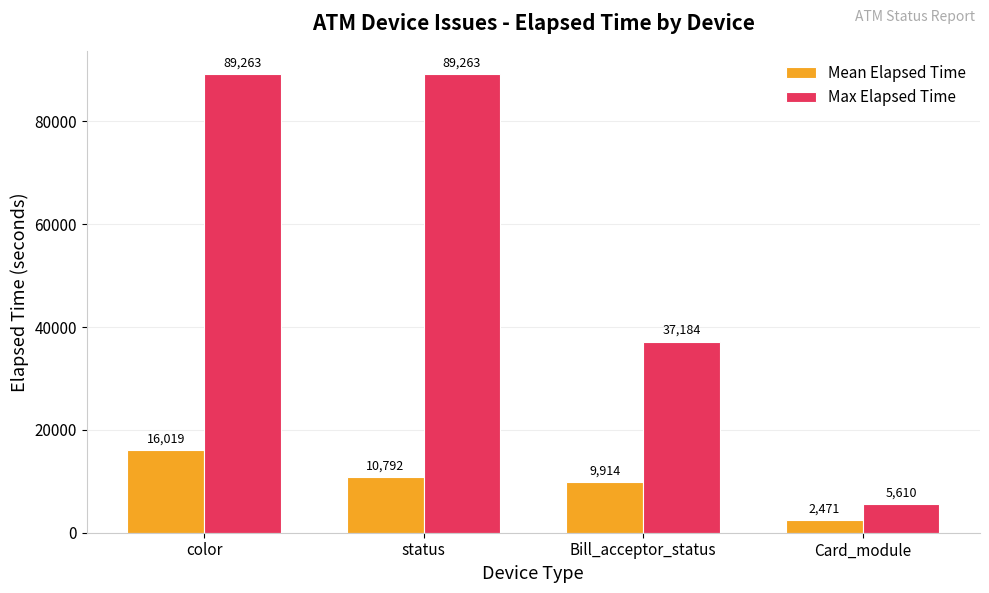

Count the number of categories in the chart.

4